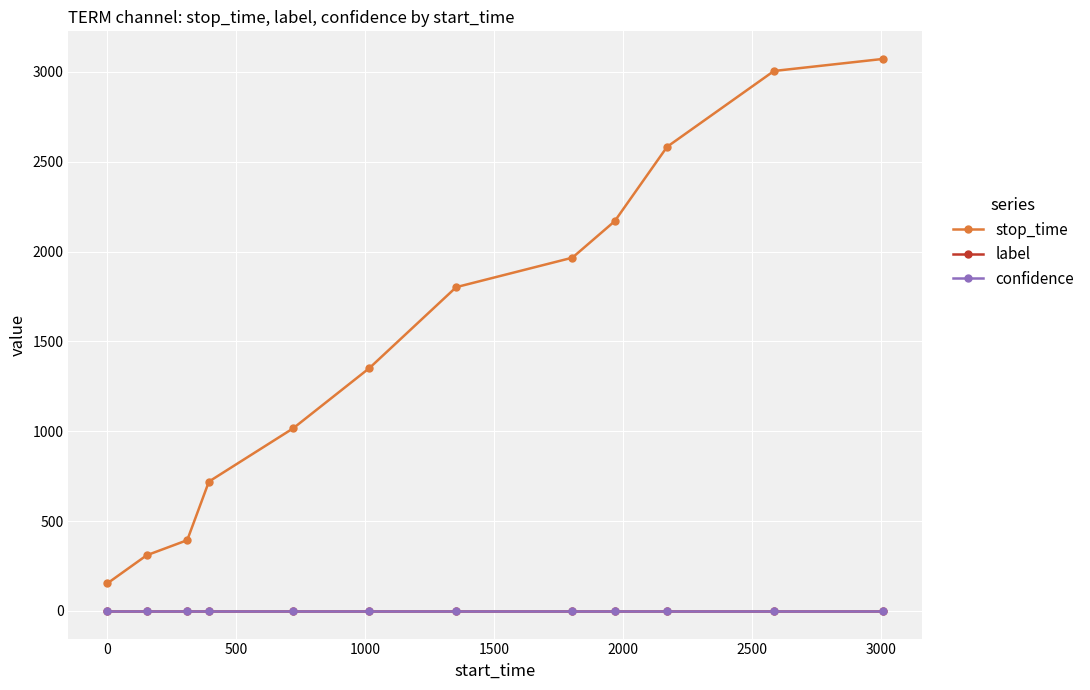

True or false: stop_time and confidence cross at least once.

False